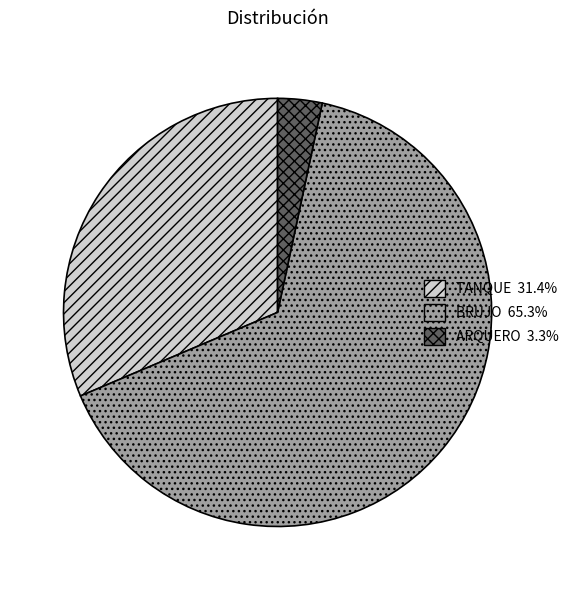

Which category accounts for the majority?

BRUJO